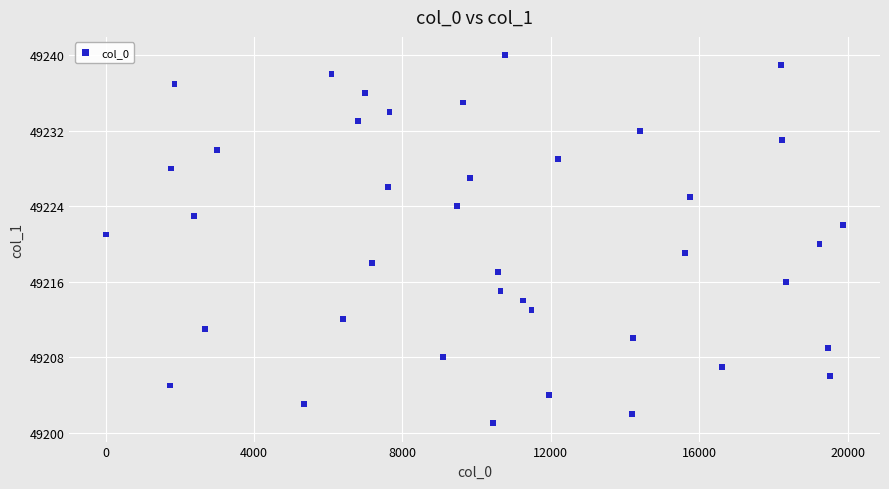

What is the range of X values (max minus min)?

19871